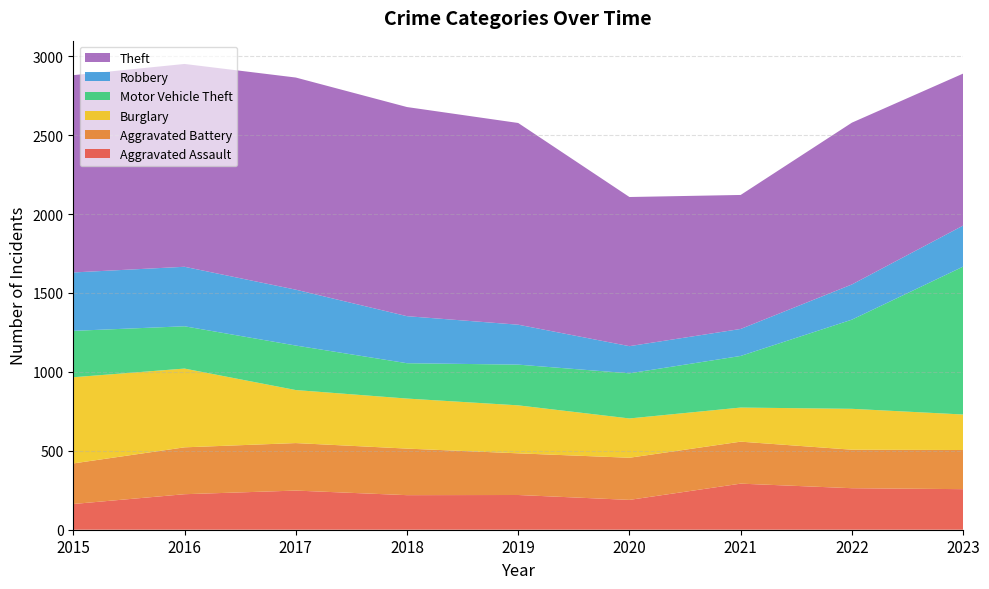

Reading right to left, list all the values displayed in this chart.

Aggravated Assault: 2023=257	2022=263	2021=292	2020=189	2019=220	2018=219	2017=248	2016=225	2015=163
Aggravated Battery: 2023=248	2022=244	2021=266	2020=267	2019=264	2018=295	2017=301	2016=297	2015=257
Burglary: 2023=225	2022=259	2021=216	2020=249	2019=304	2018=317	2017=336	2016=499	2015=546
Motor Vehicle Theft: 2023=937	2022=565	2021=327	2020=286	2019=258	2018=224	2017=282	2016=268	2015=294
Robbery: 2023=260	2022=223	2021=171	2020=172	2019=253	2018=298	2017=354	2016=377	2015=370
Theft: 2023=963	2022=1025	2021=849	2020=945	2019=1278	2018=1325	2017=1344	2016=1285	2015=1250